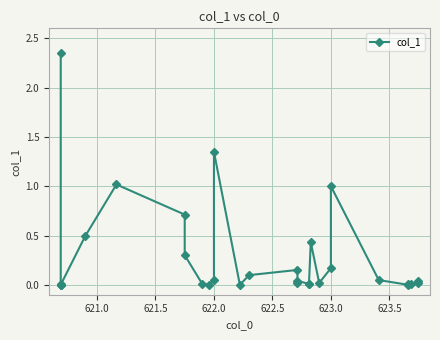

How many lines are shown in the chart?

1